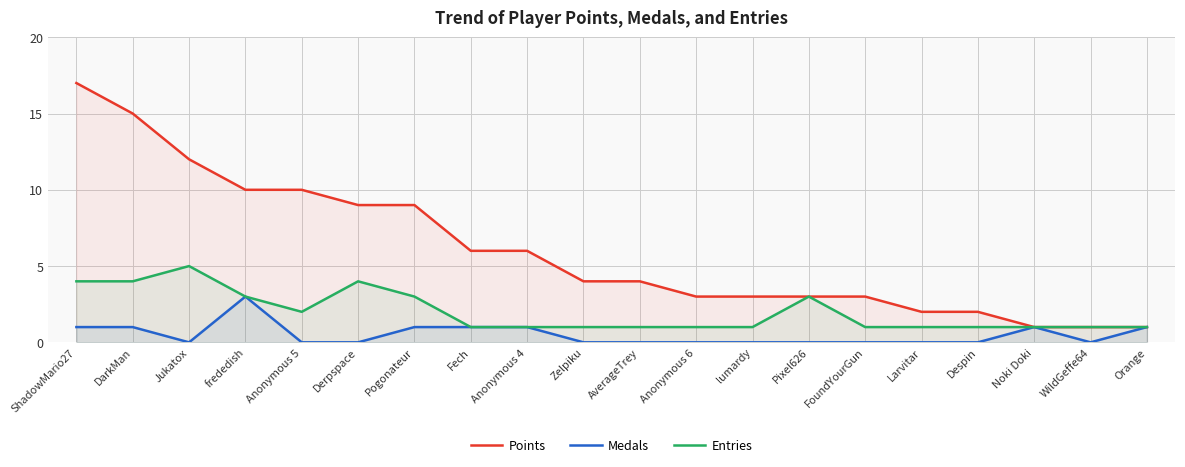

What is the greatest value displayed?

17